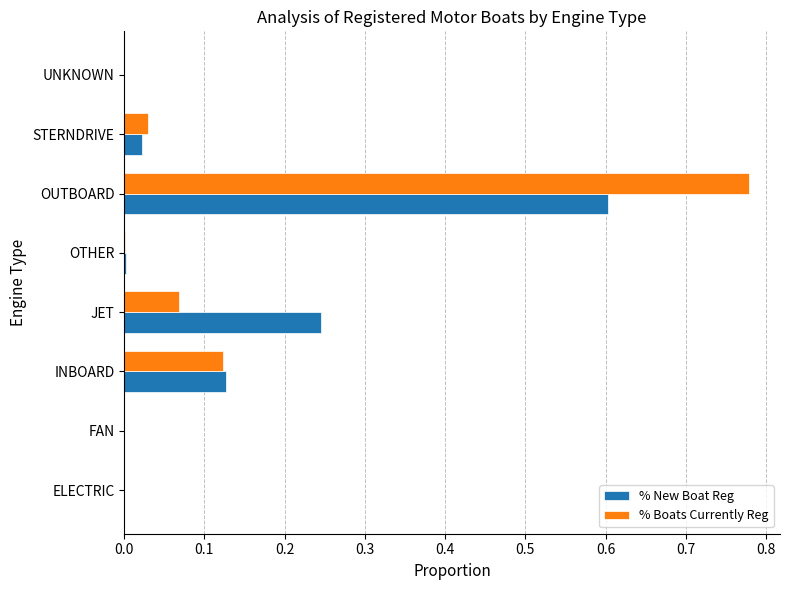

How many series are shown in this chart?

2